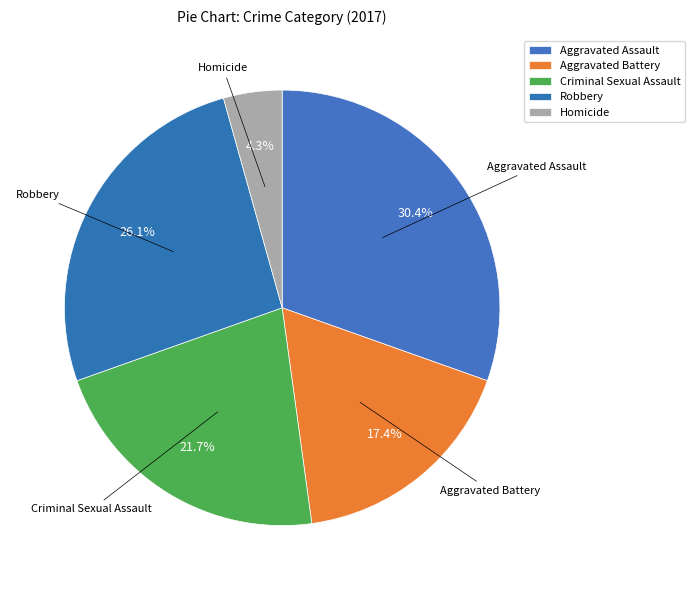

Count the number of slices in the pie.

5